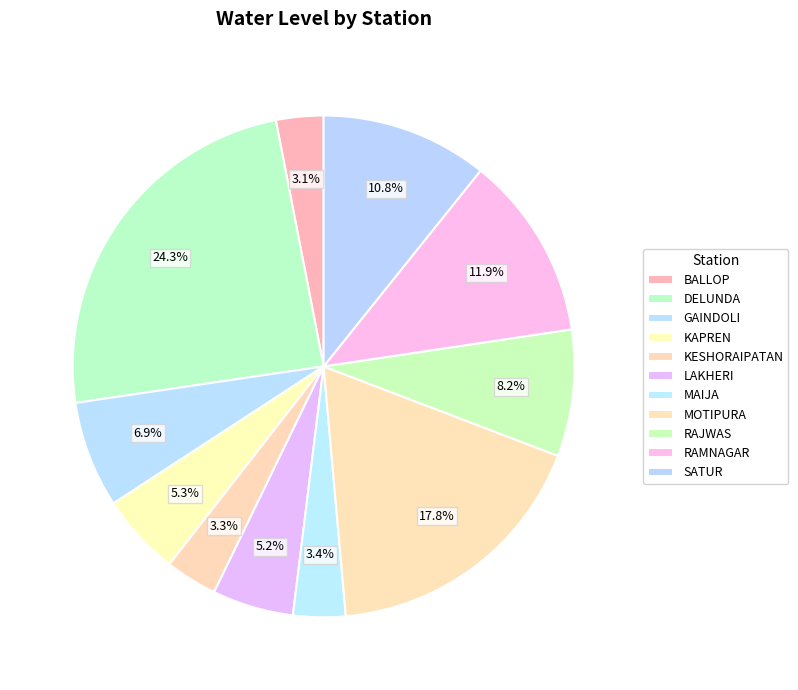

What portion of the pie excludes KAPREN?

94.7%